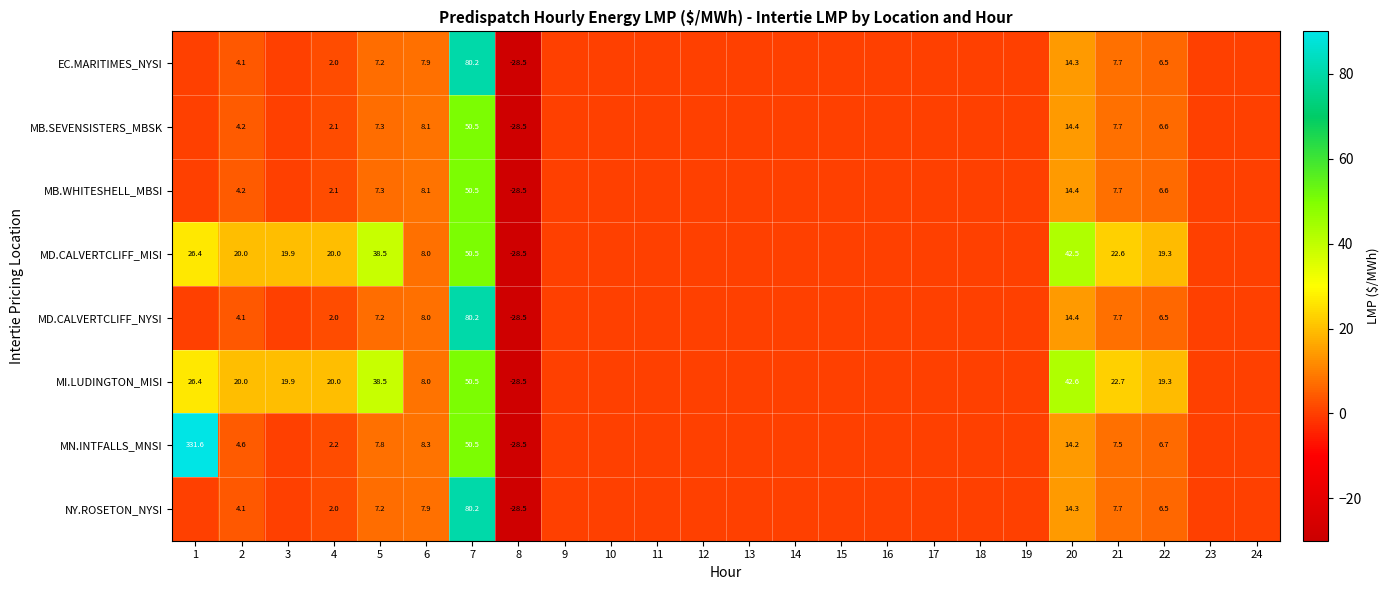

The value of MD.CALVERTCLIFF_MISI at 22 is 32.5. True or false?

False